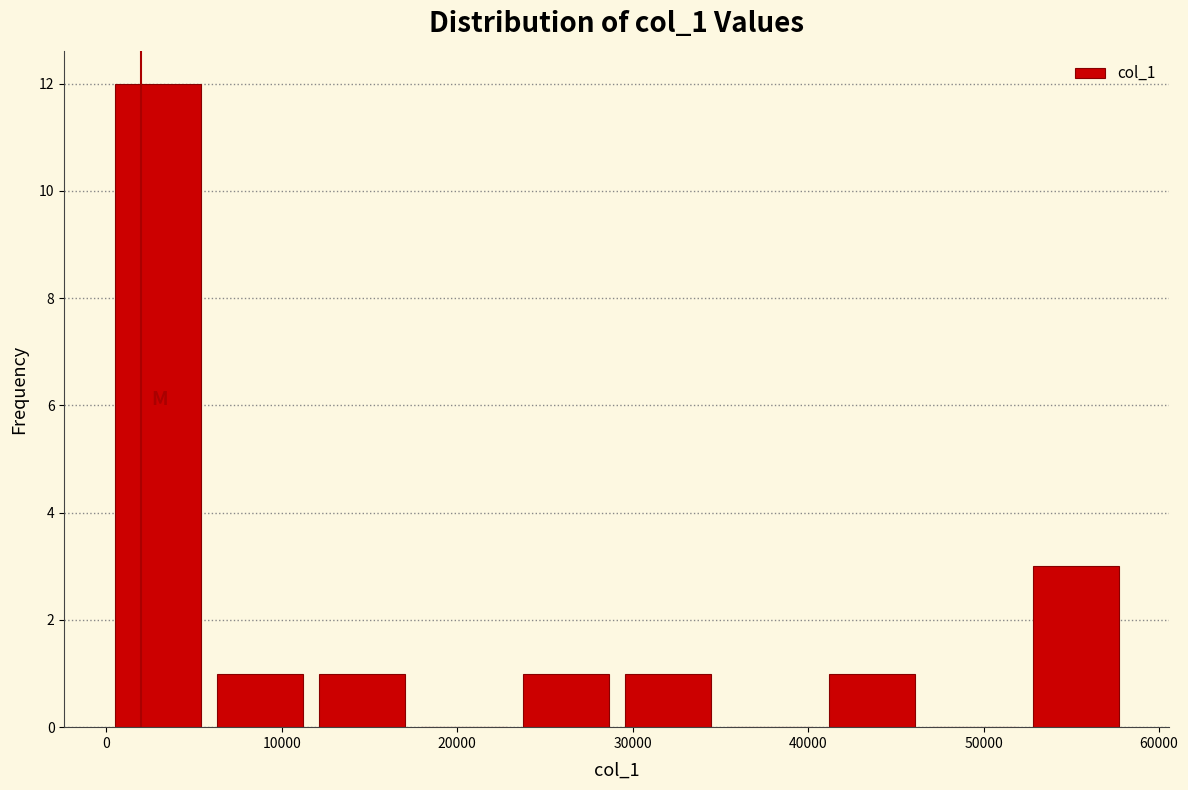

Reading left to right, list every bar in this chart as the range it spans on the x-axis followed by its height. Neither the bar edges nor the heights are printed on the chart, so give them approximately, as read against the axes.

0 to 6000: 12
6000 to 12000: 1
12000 to 17000: 1
17000 to 23000: 0
23000 to 29000: 1
29000 to 35000: 1
35000 to 41000: 0
41000 to 47000: 1
47000 to 52000: 0
52000 to 58000: 3